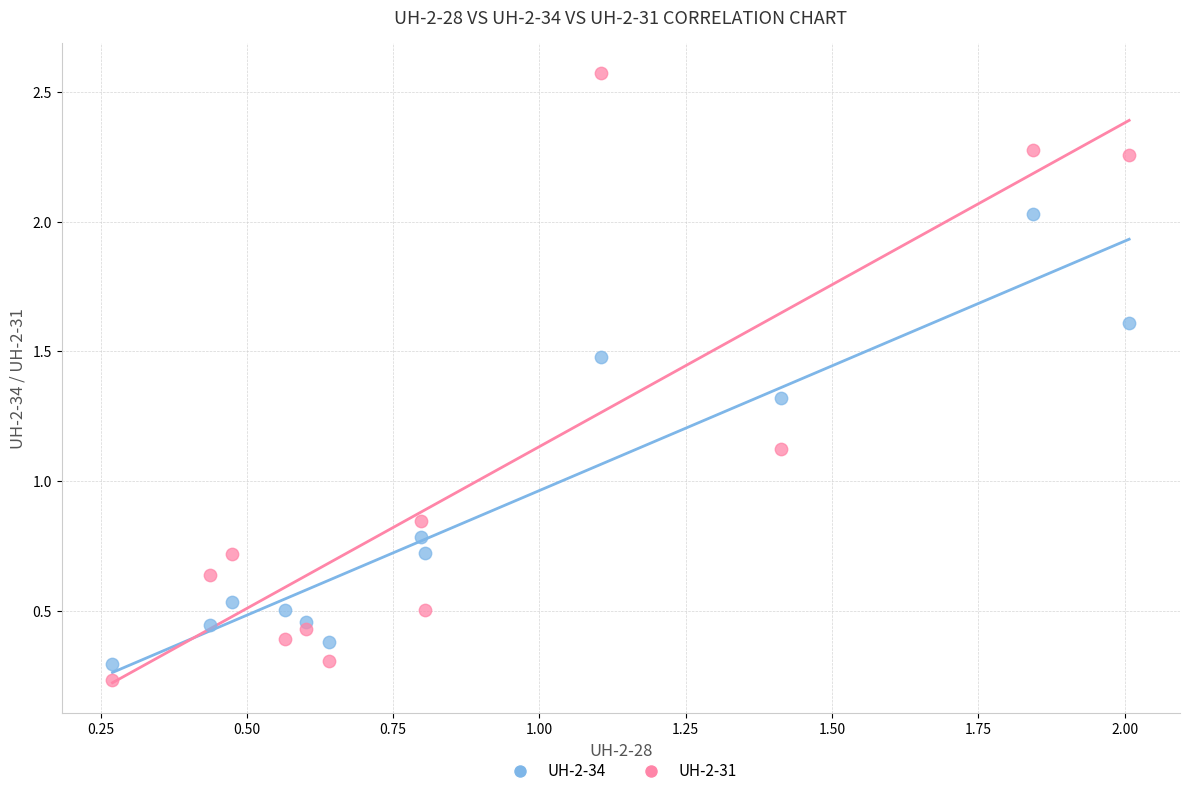

In the UH-2-31 series, what Y value is closest to 1?

1.1